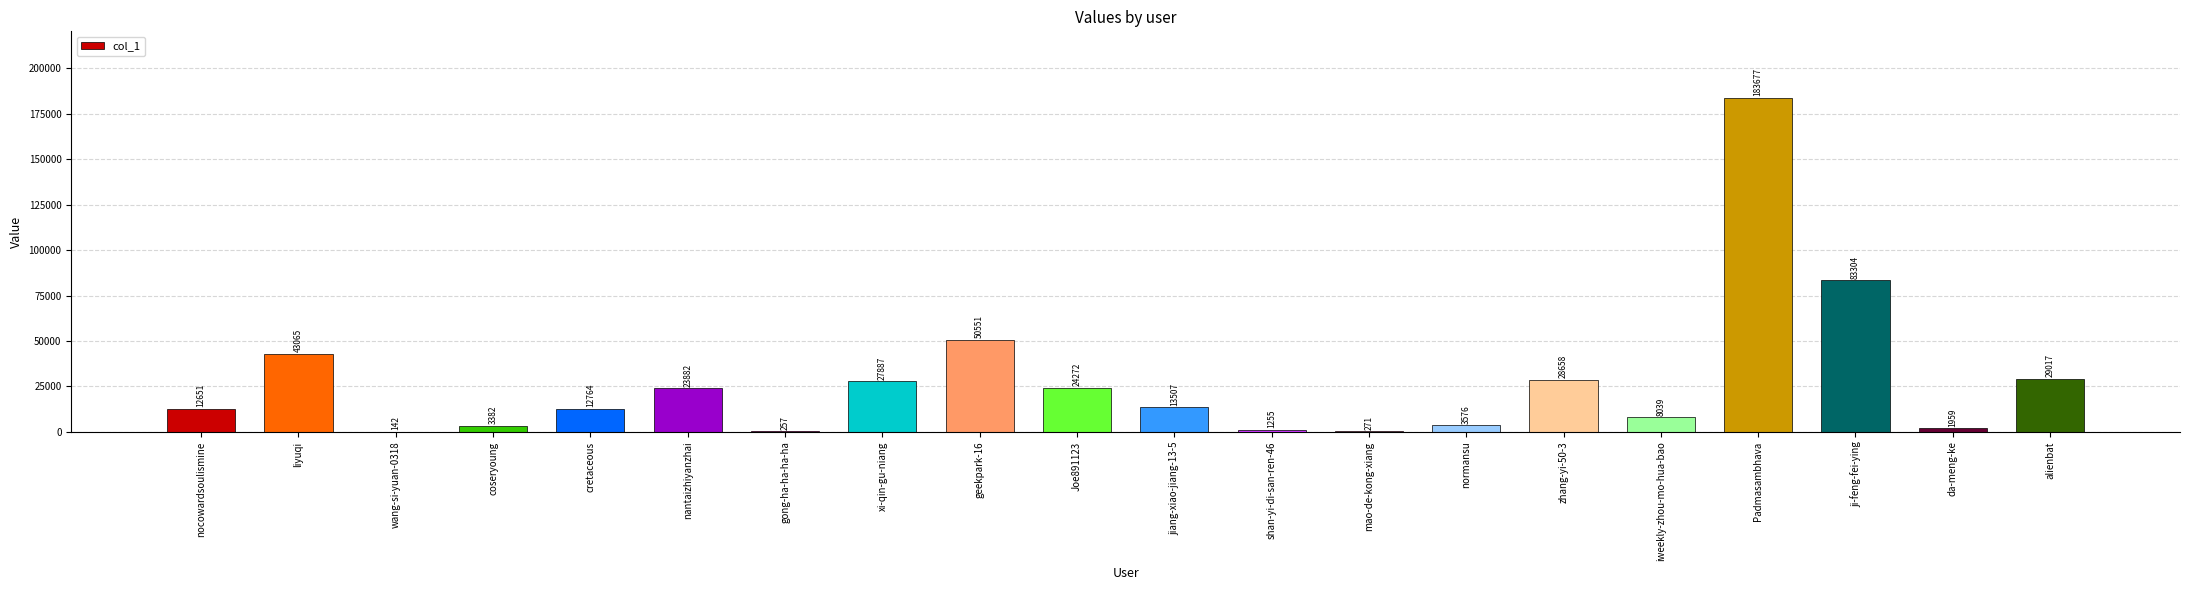

At which label does the data first exceed 13507?

liyuqi